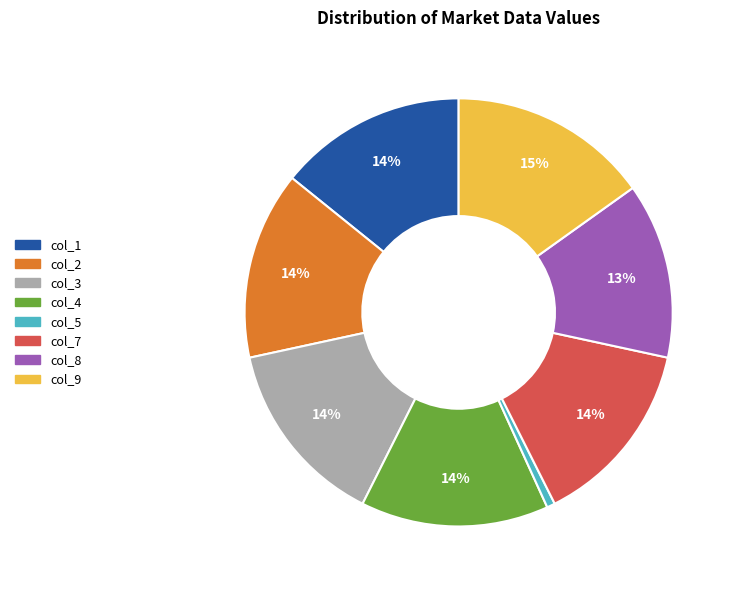

Is there a majority slice in this chart?

No